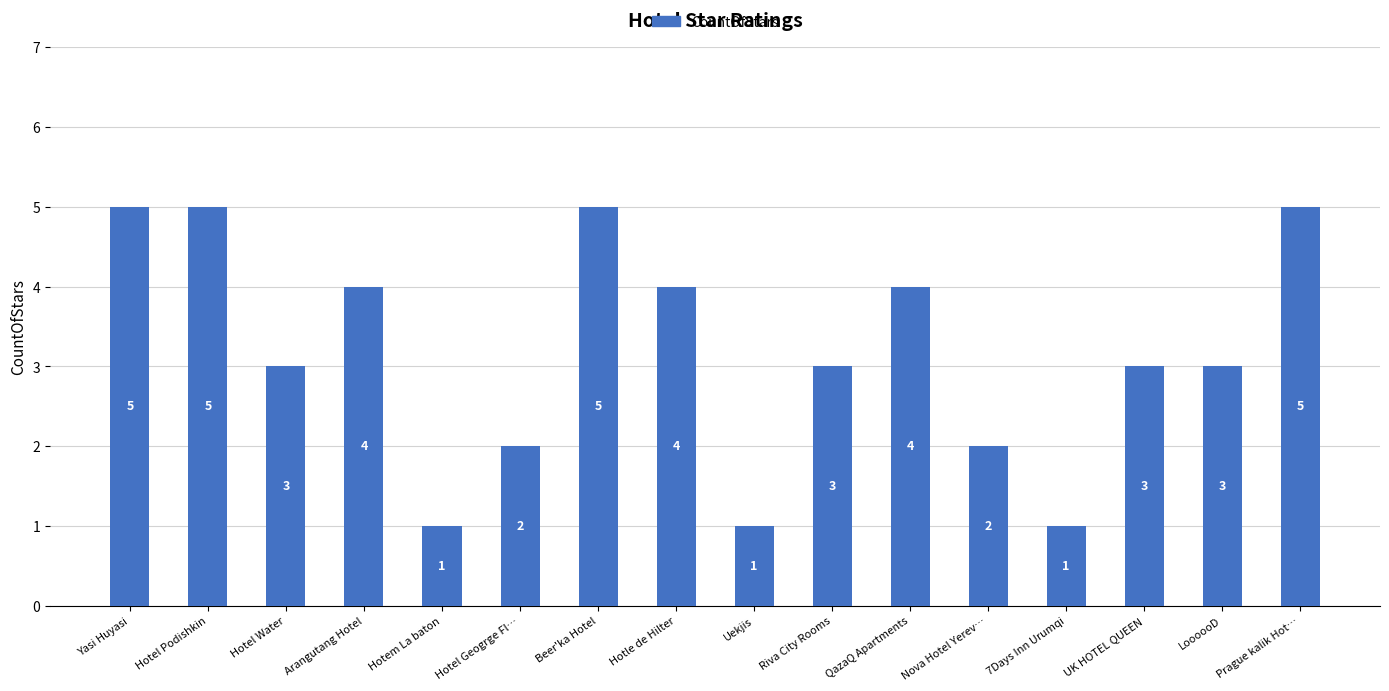

What position from the left is QazaQ Apartments?

11